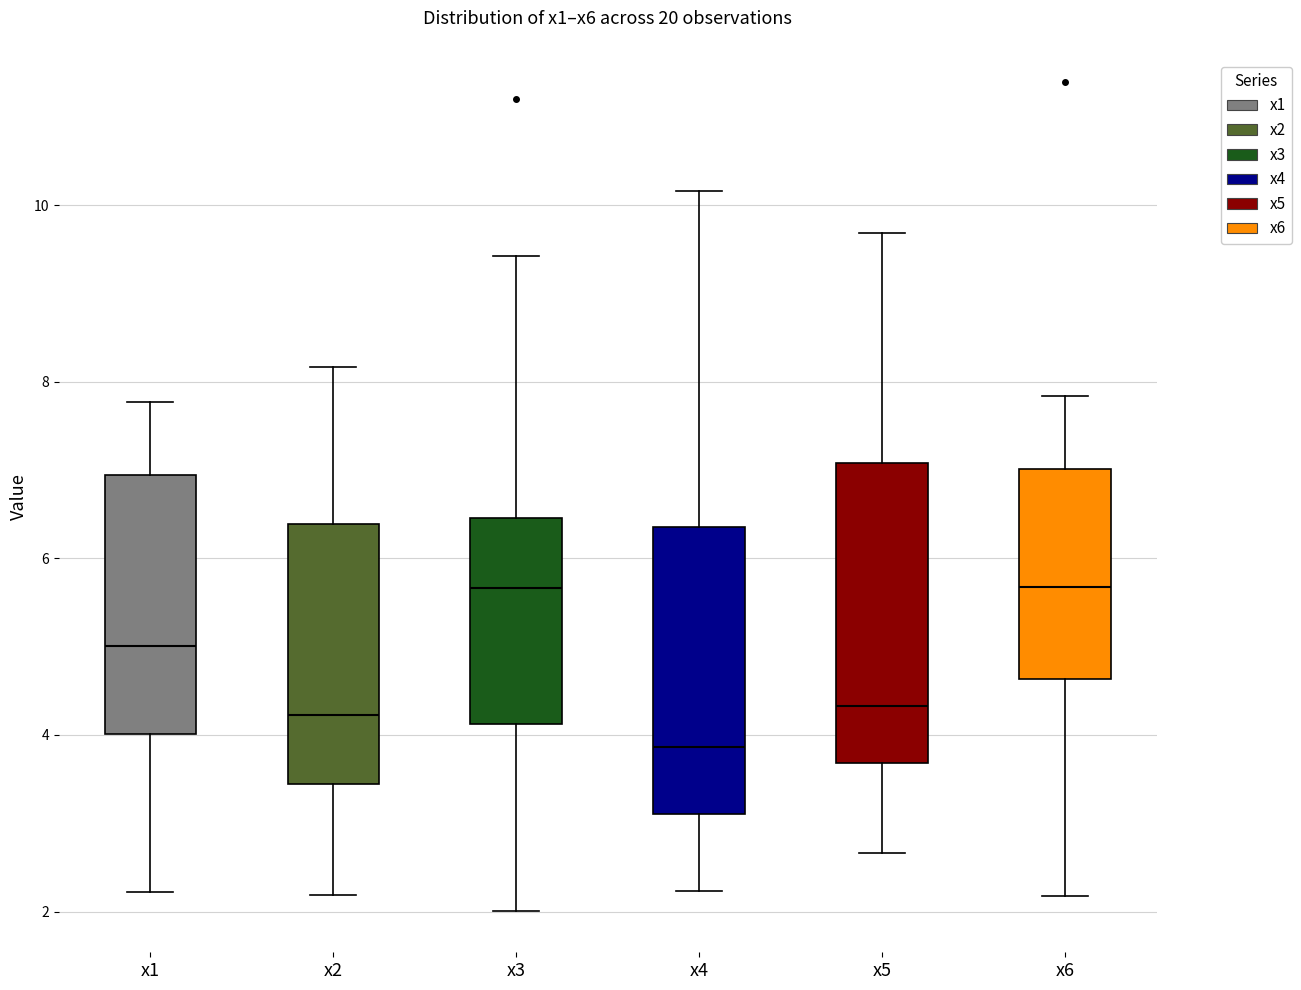

Where is the upper edge of the box for x3 on the y-axis? The values are not printed on the chart, so give them approximately, as read against the axis.

6.4